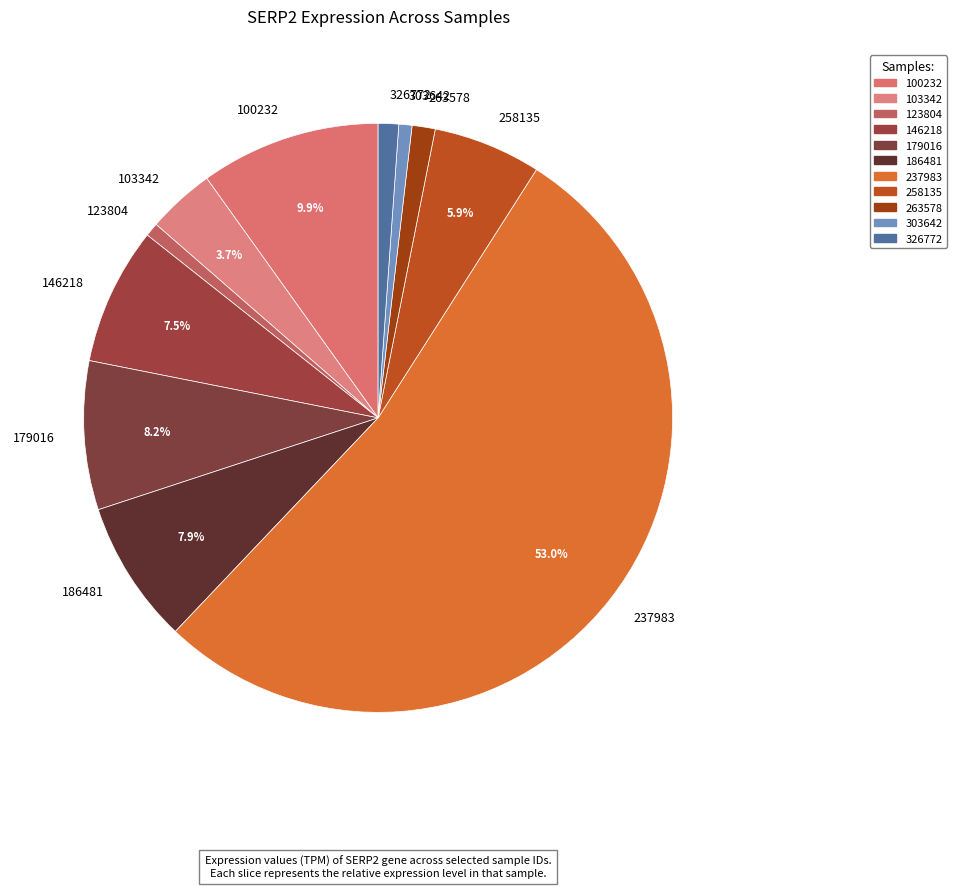

Which has a higher value, 103342 or 303642?

103342